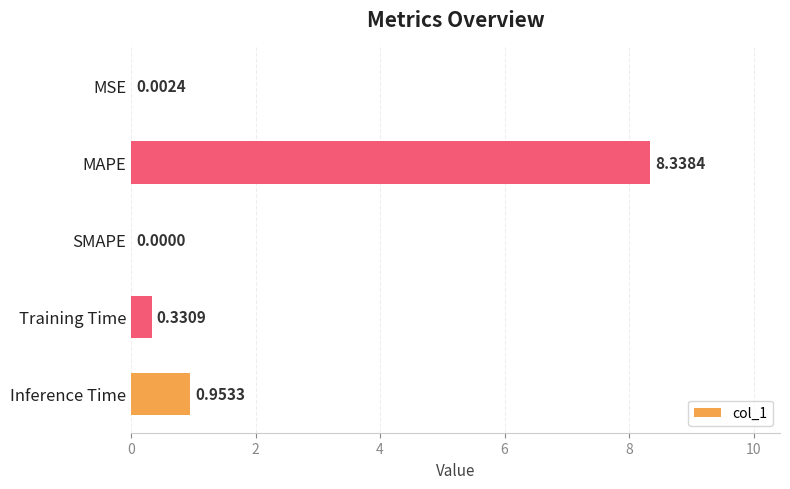

Between Training Time and Inference Time, which is larger?

Inference Time